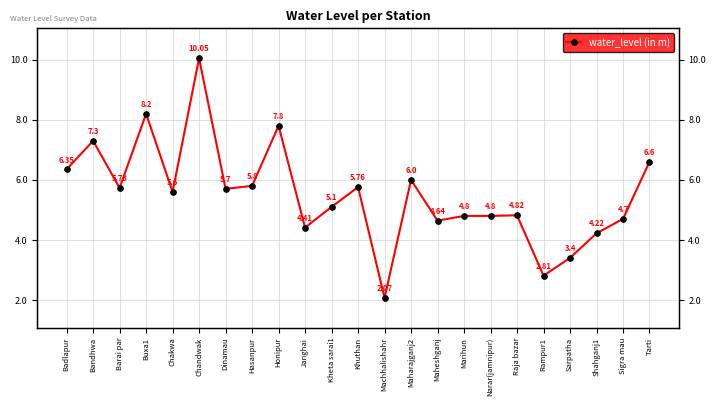

How many points are higher than both their immediate neighbors (excluding endpoints)?

7